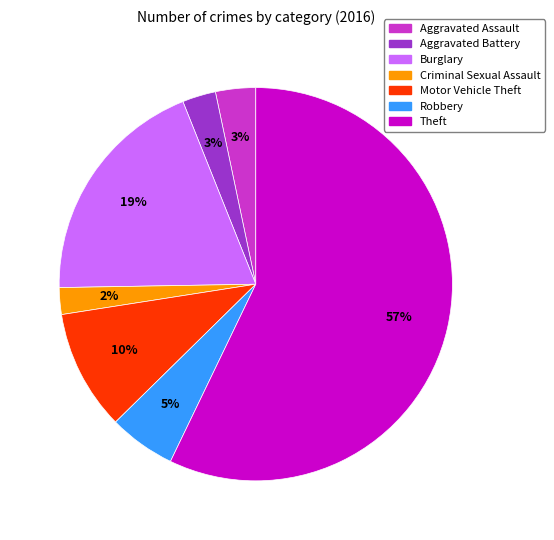

To the nearest percent, what percentage of the pie is Robbery?

5%